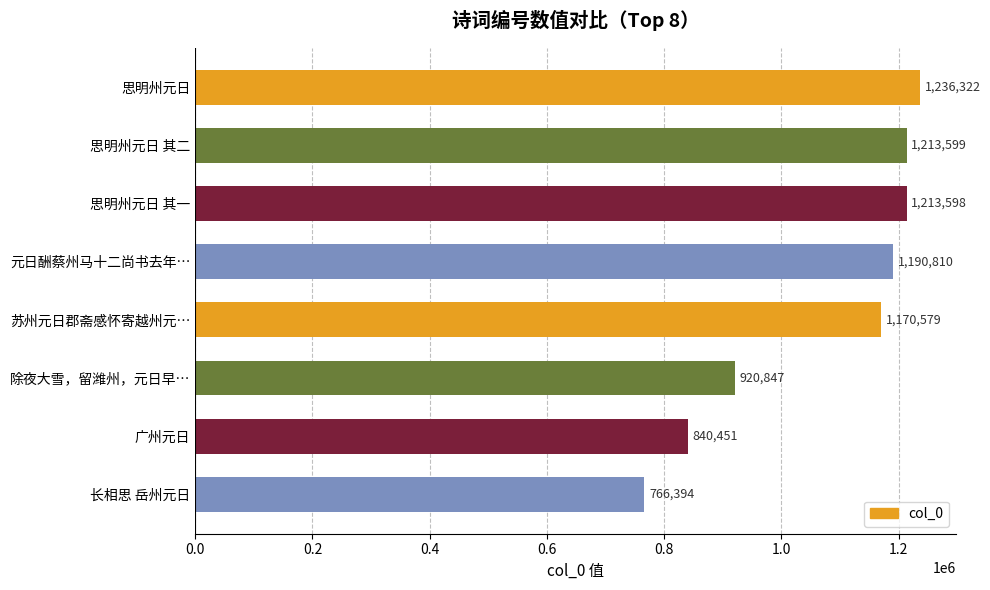

What is the label of the 1st bar from the bottom?

长相思 岳州元日